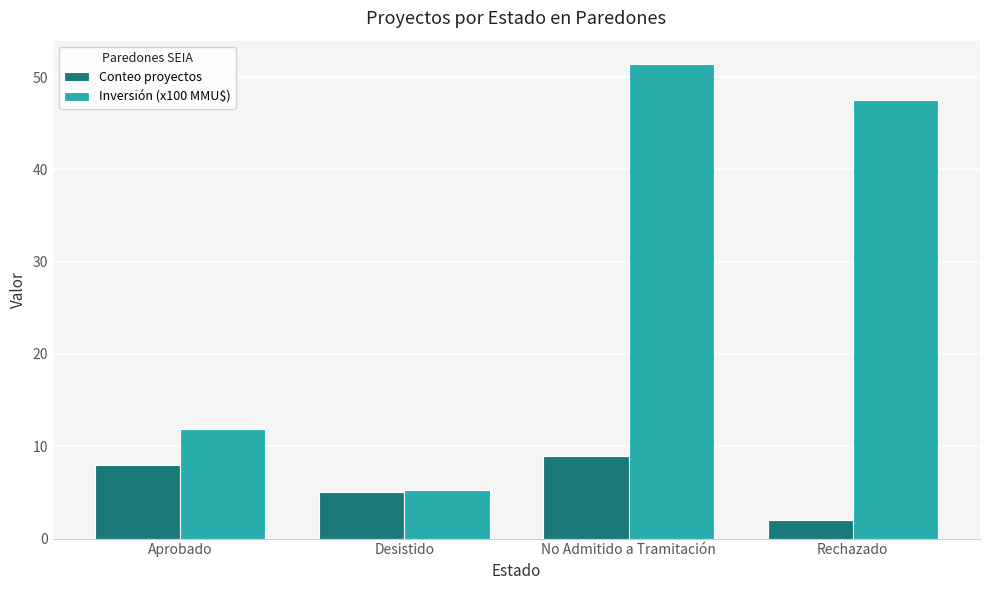

What is the sum of all Conteo proyectos values?

24.0